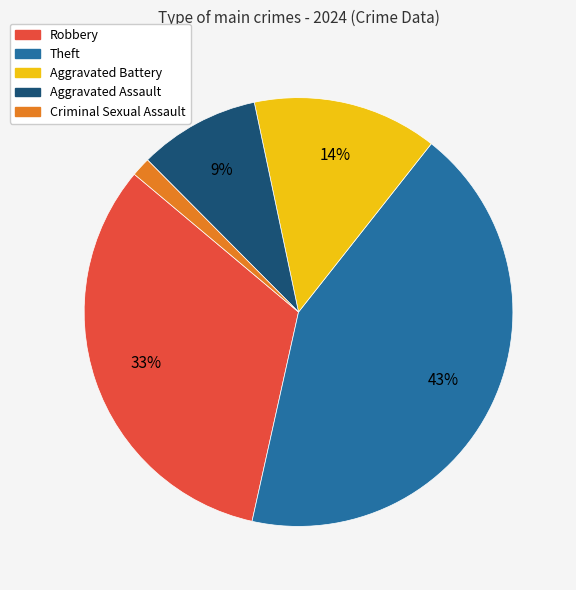

Does Robbery represent more than half of the total?

No